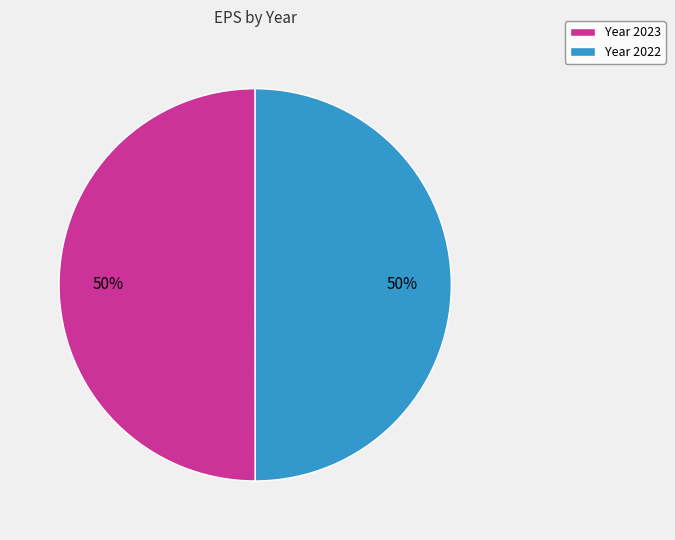

True or false: Year 2022 accounts for 50% of the total.

True